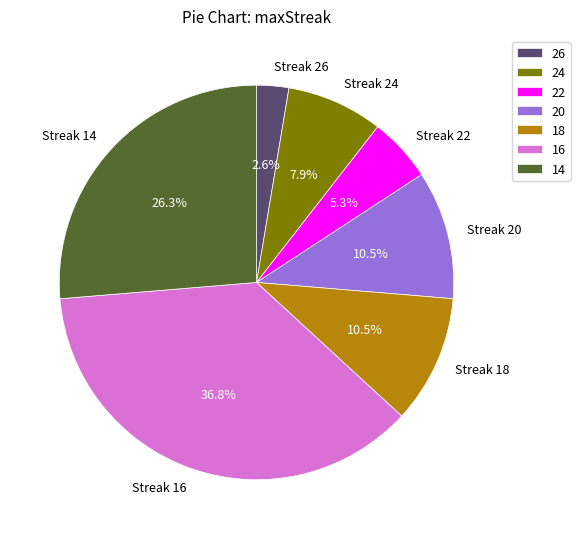

Approximately how many times larger is the value at Streak 24 compared to Streak 14?

0.3